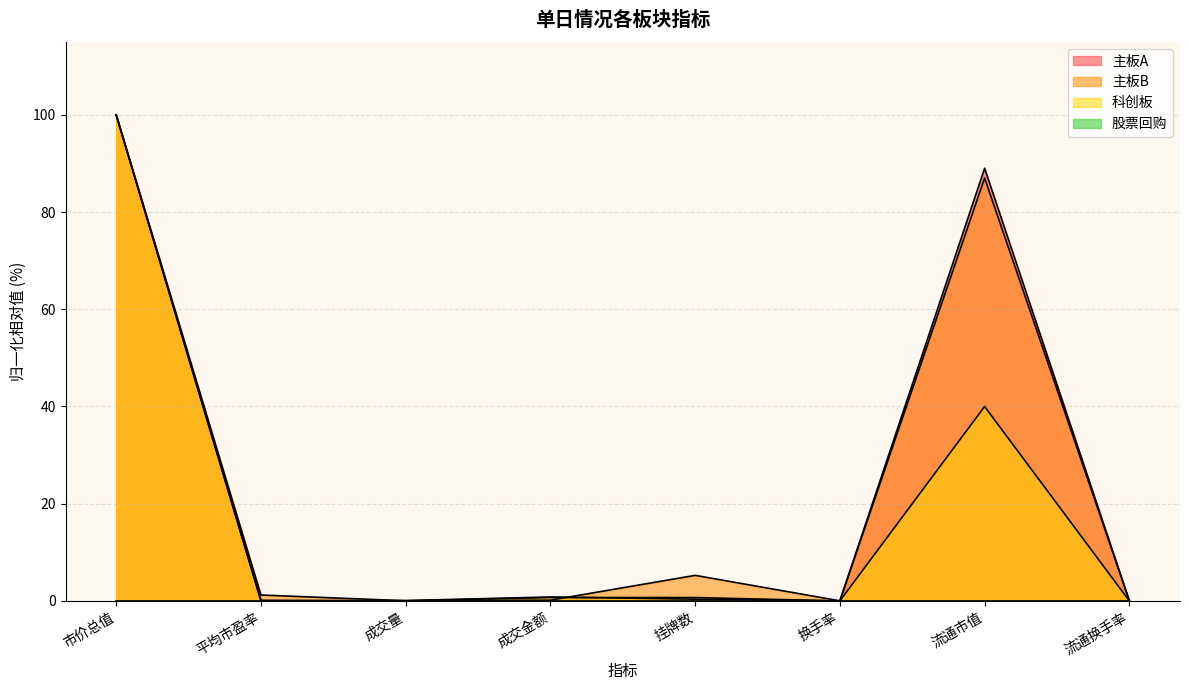

What is the difference between the maximum and minimum values in the 主板A series?

100.0